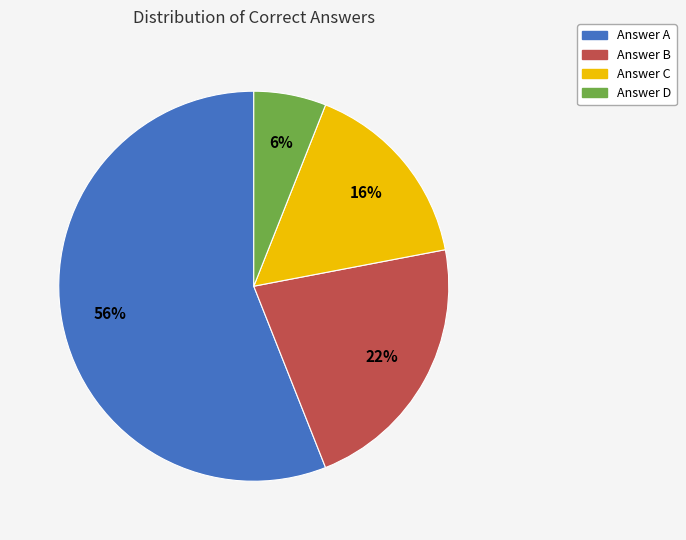

Does any single category account for the majority?

Yes